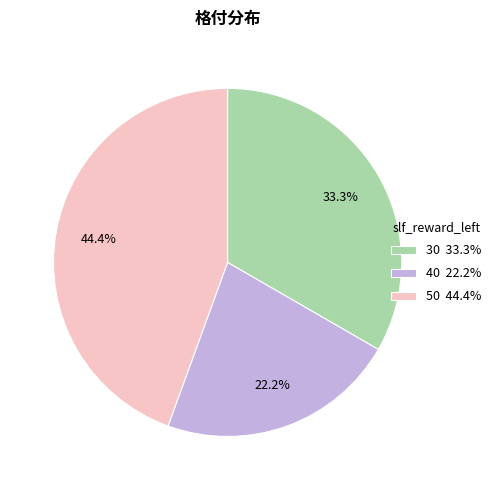

What is the ratio of the value at 50 44.4% to the value at 40 22.2%?

2.0